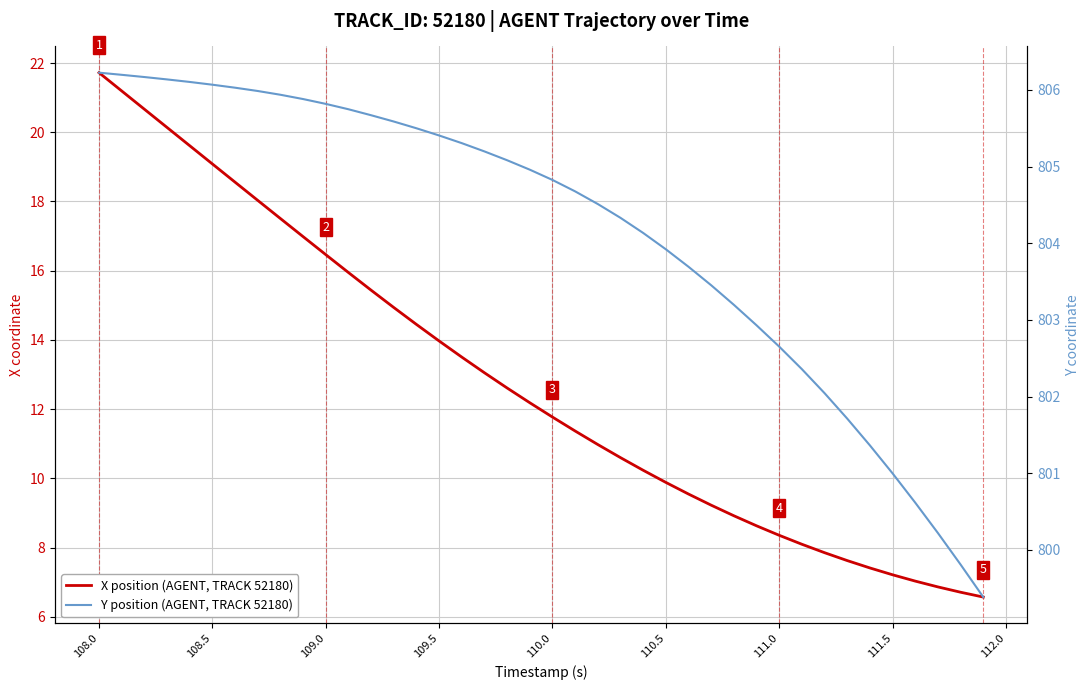

At 109.5, list the series in order from smallest to largest.

X position (AGENT, TRACK 52180), Y position (AGENT, TRACK 52180)